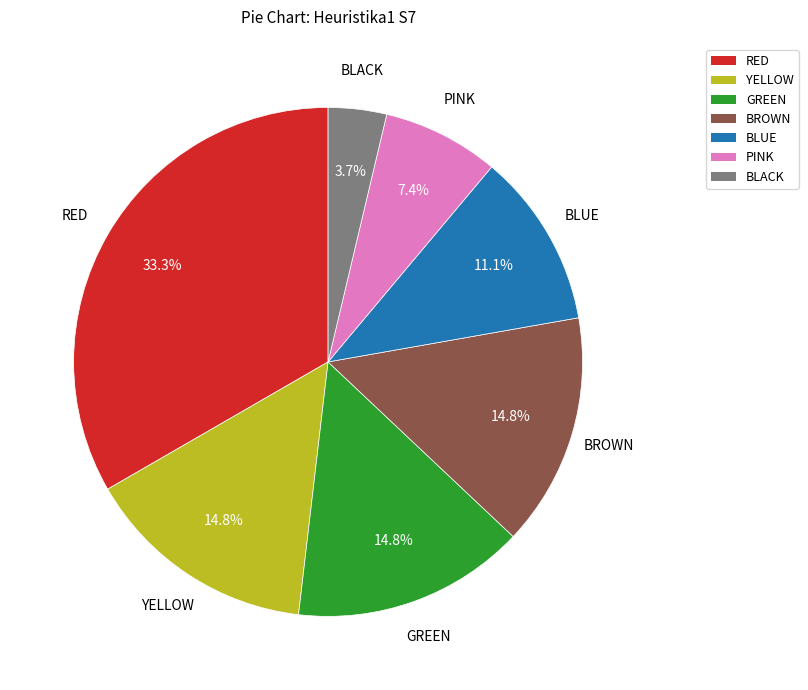

Which category has the biggest portion of the pie?

RED